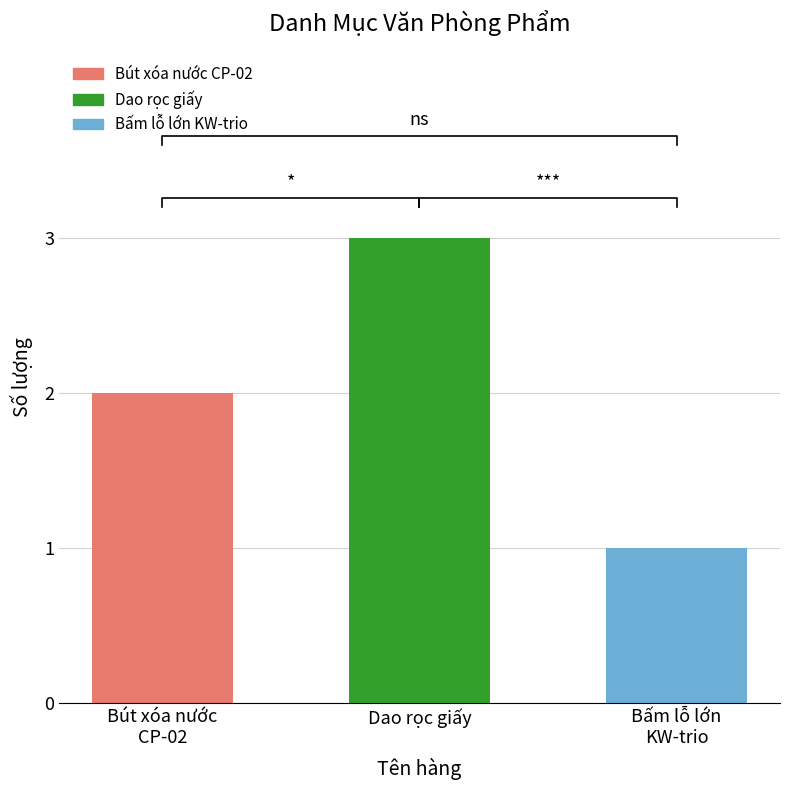

Which category has the highest value across all series?

Dao rọc giấy